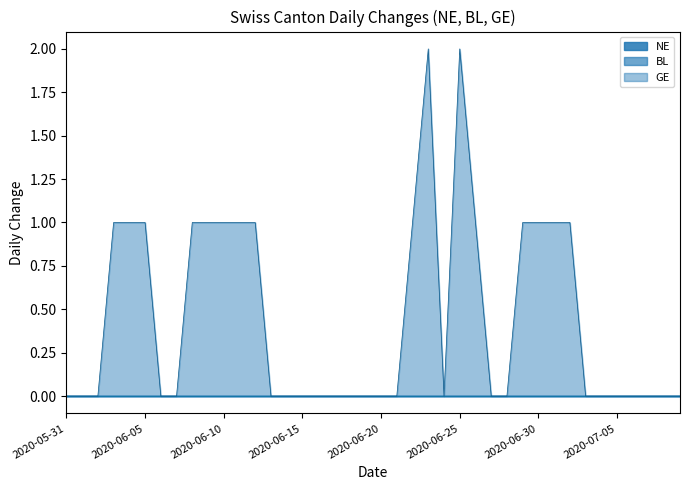

What is the difference between the maximum and minimum values in the GE series?

2